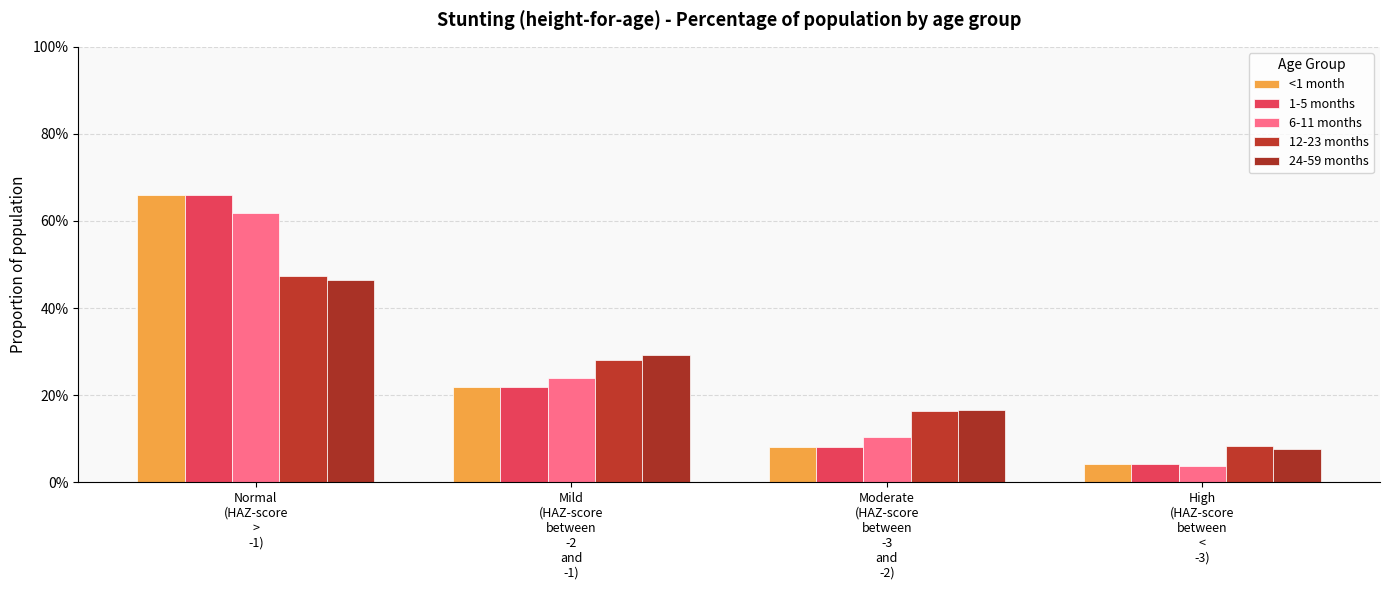

At which category is the sum across all series the highest?

Normal
(HAZ-score
>
-1)